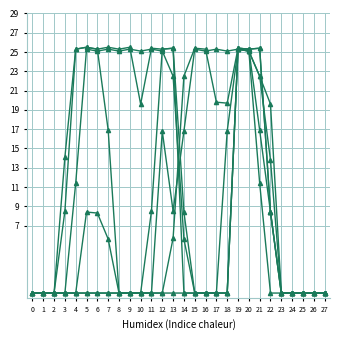

Does the chart have visible grid lines?

Yes